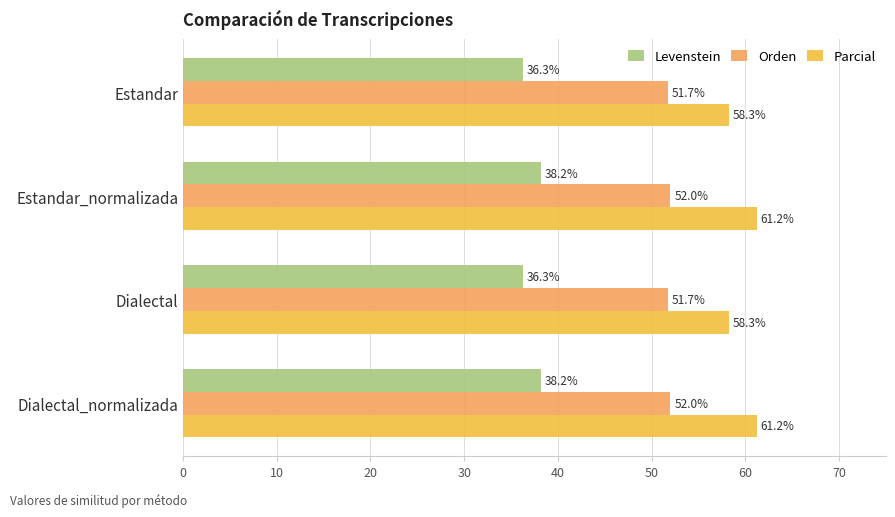

Which series has the largest range (max minus min)?

Parcial